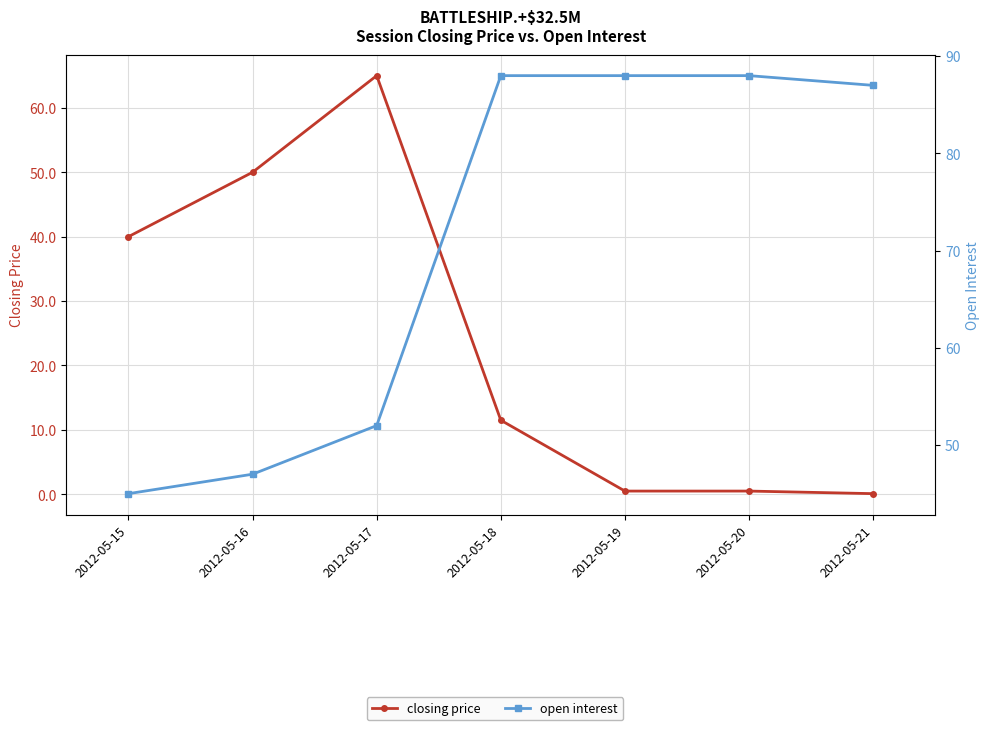

Rank the categories by closing price value from highest to lowest.

2012-05-17, 2012-05-16, 2012-05-15, 2012-05-18, 2012-05-19, 2012-05-20, 2012-05-21